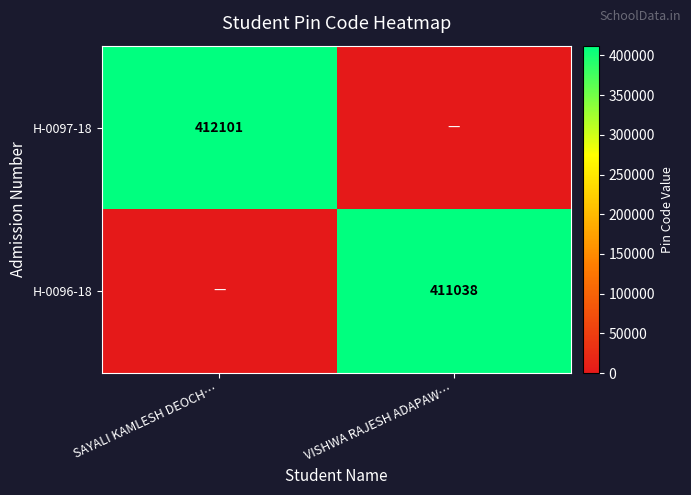

The H-0097-18 series shows 412101 at SAYALI KAMLESH DEOCH…. True or false?

True